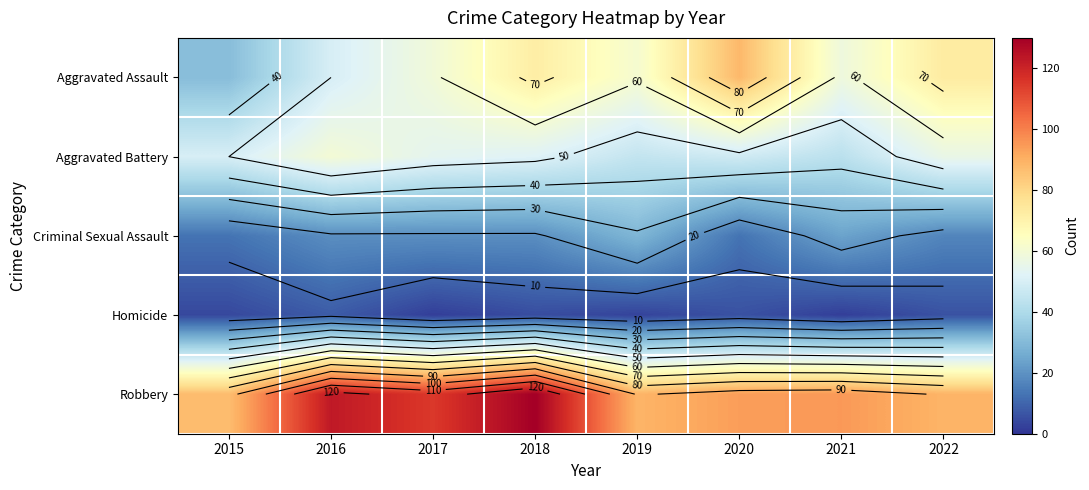

Which label corresponds to the largest value in the chart?

2018